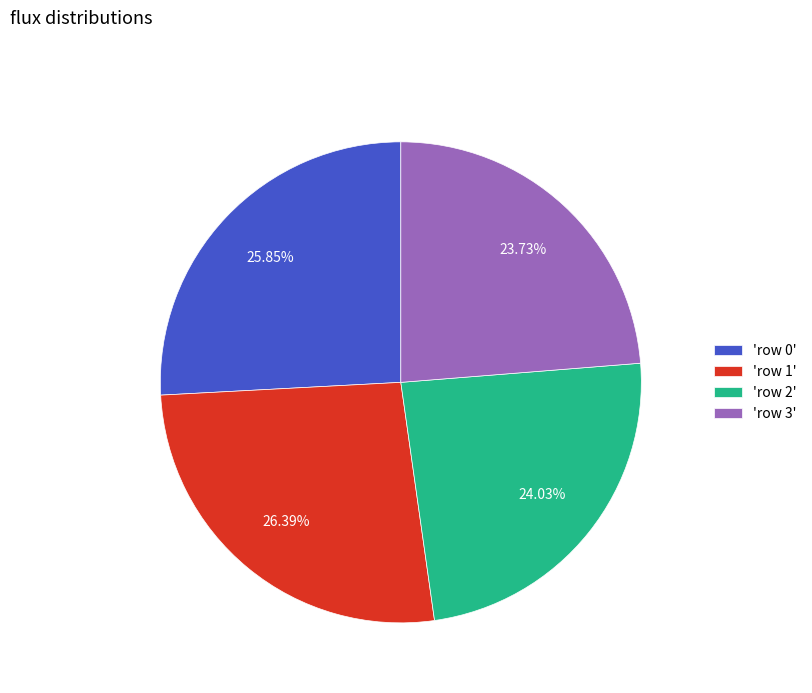

How many segments does this pie chart have?

4